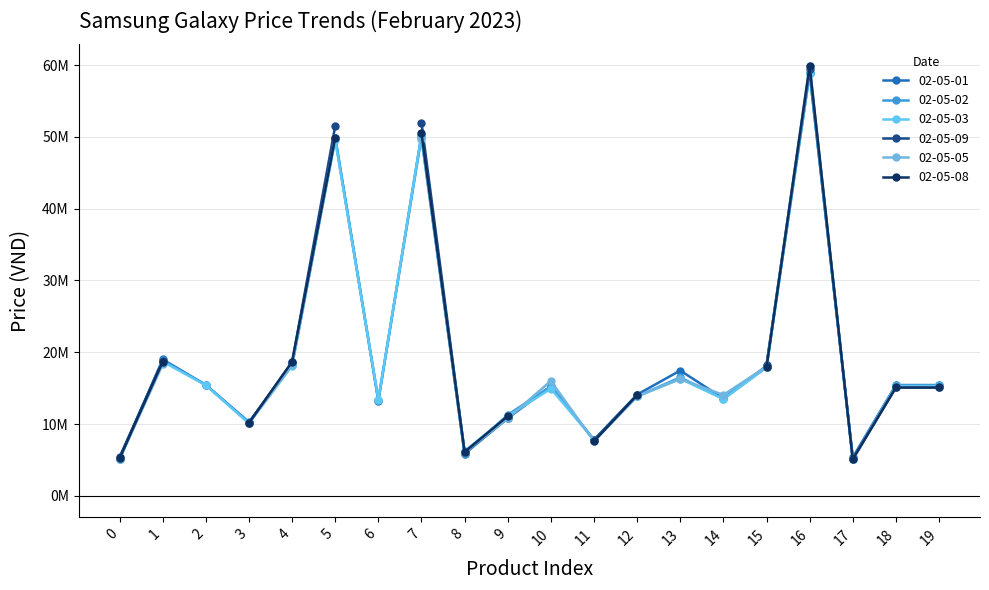

How many data points in 02-05-01 are less than 15430000?

10